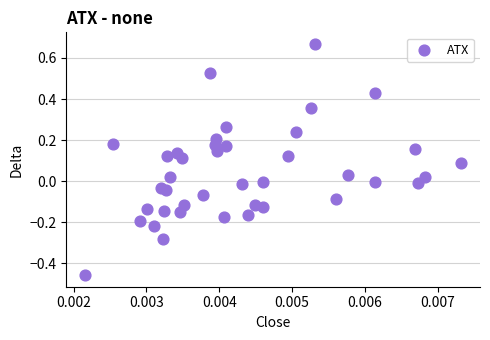

Count the number of points in this scatter plot.

40